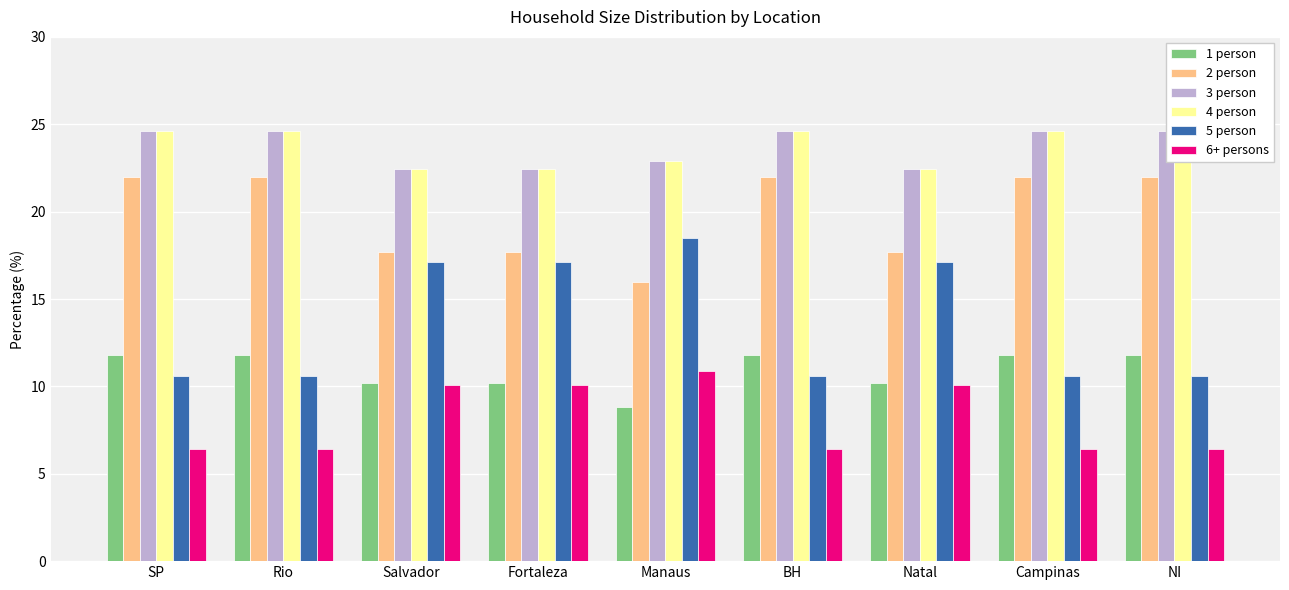

What is the label of the 8th bar from the right?

Rio